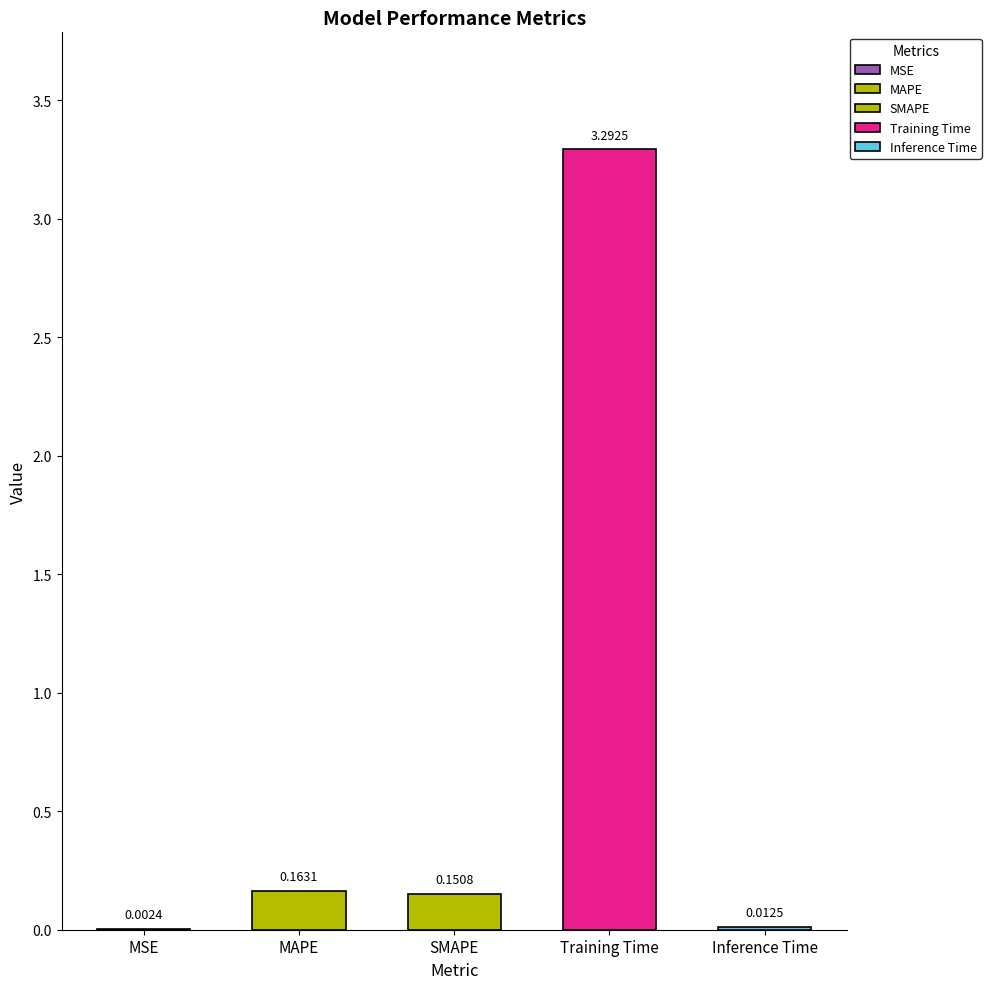

What is the difference between the second highest and second lowest values?

0.2